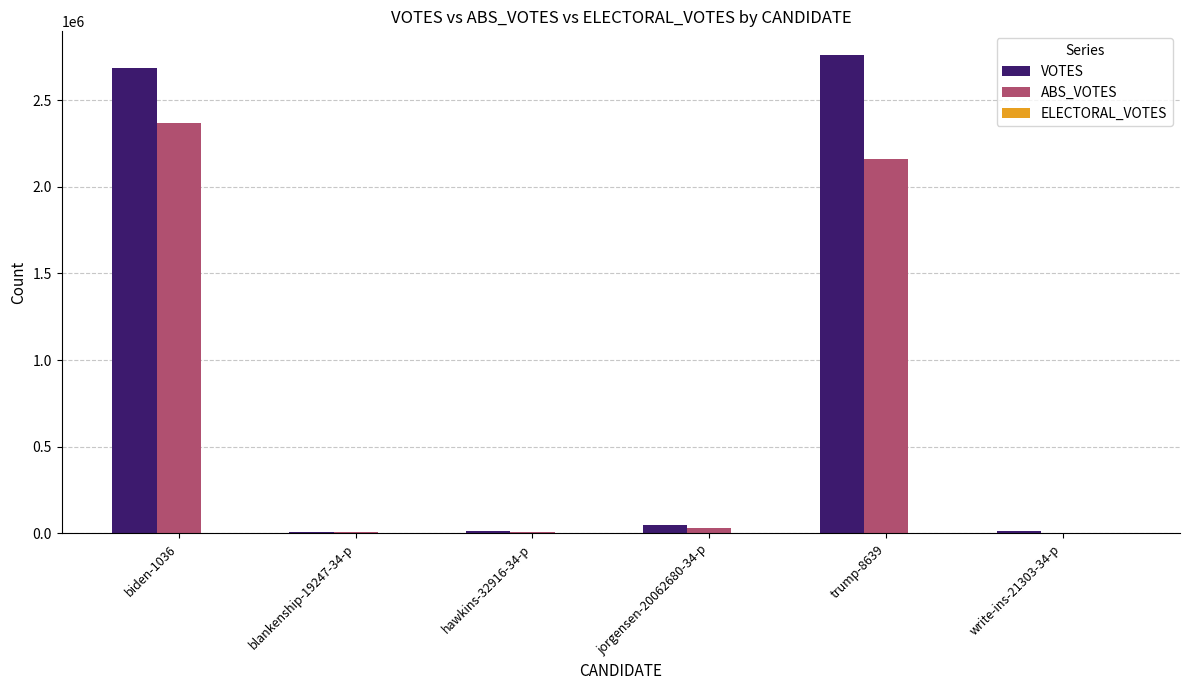

Which series has the largest total across all categories?

VOTES